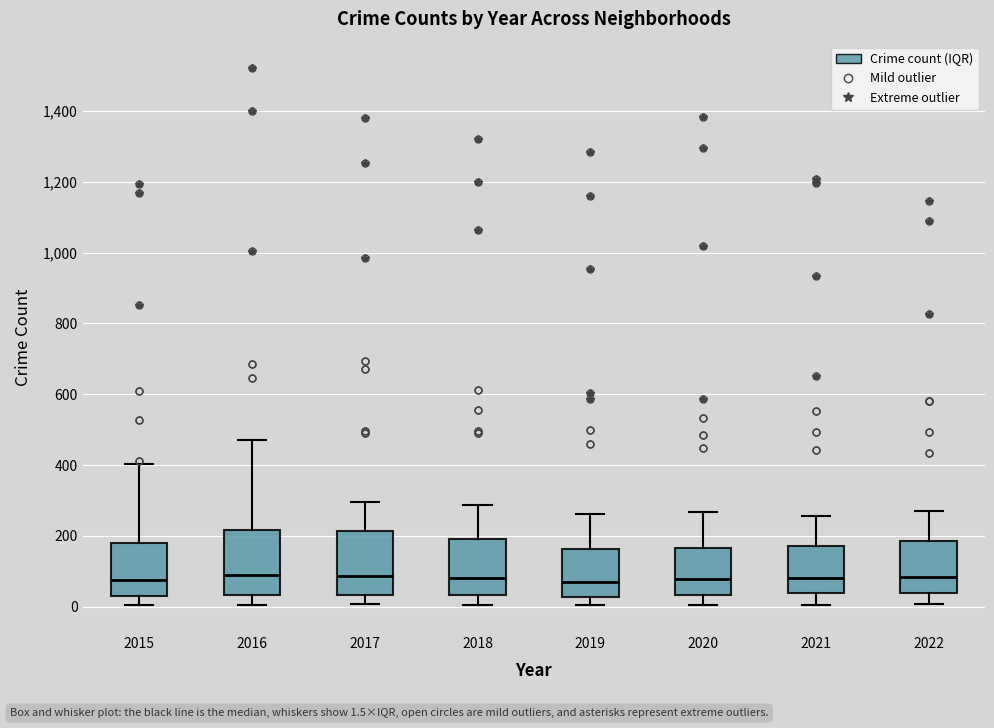

Reading left to right, transcribe this box plot: for each box, give where its median line is, the range the box spans, and where its two whiskers end, as read against the y-axis. The values are not printed on the chart, so give them approximately, as read against the axis.

2015: median 80, box 40 to 180, whiskers 0 to 400
2016: median 80, box 40 to 220, whiskers 0 to 480
2017: median 80, box 40 to 220, whiskers 0 to 300
2018: median 80, box 40 to 180, whiskers 0 to 280
2019: median 60, box 20 to 160, whiskers 0 to 260
2020: median 80, box 40 to 160, whiskers 0 to 260
2021: median 80, box 40 to 180, whiskers 0 to 260
2022: median 80, box 40 to 180, whiskers 0 to 280